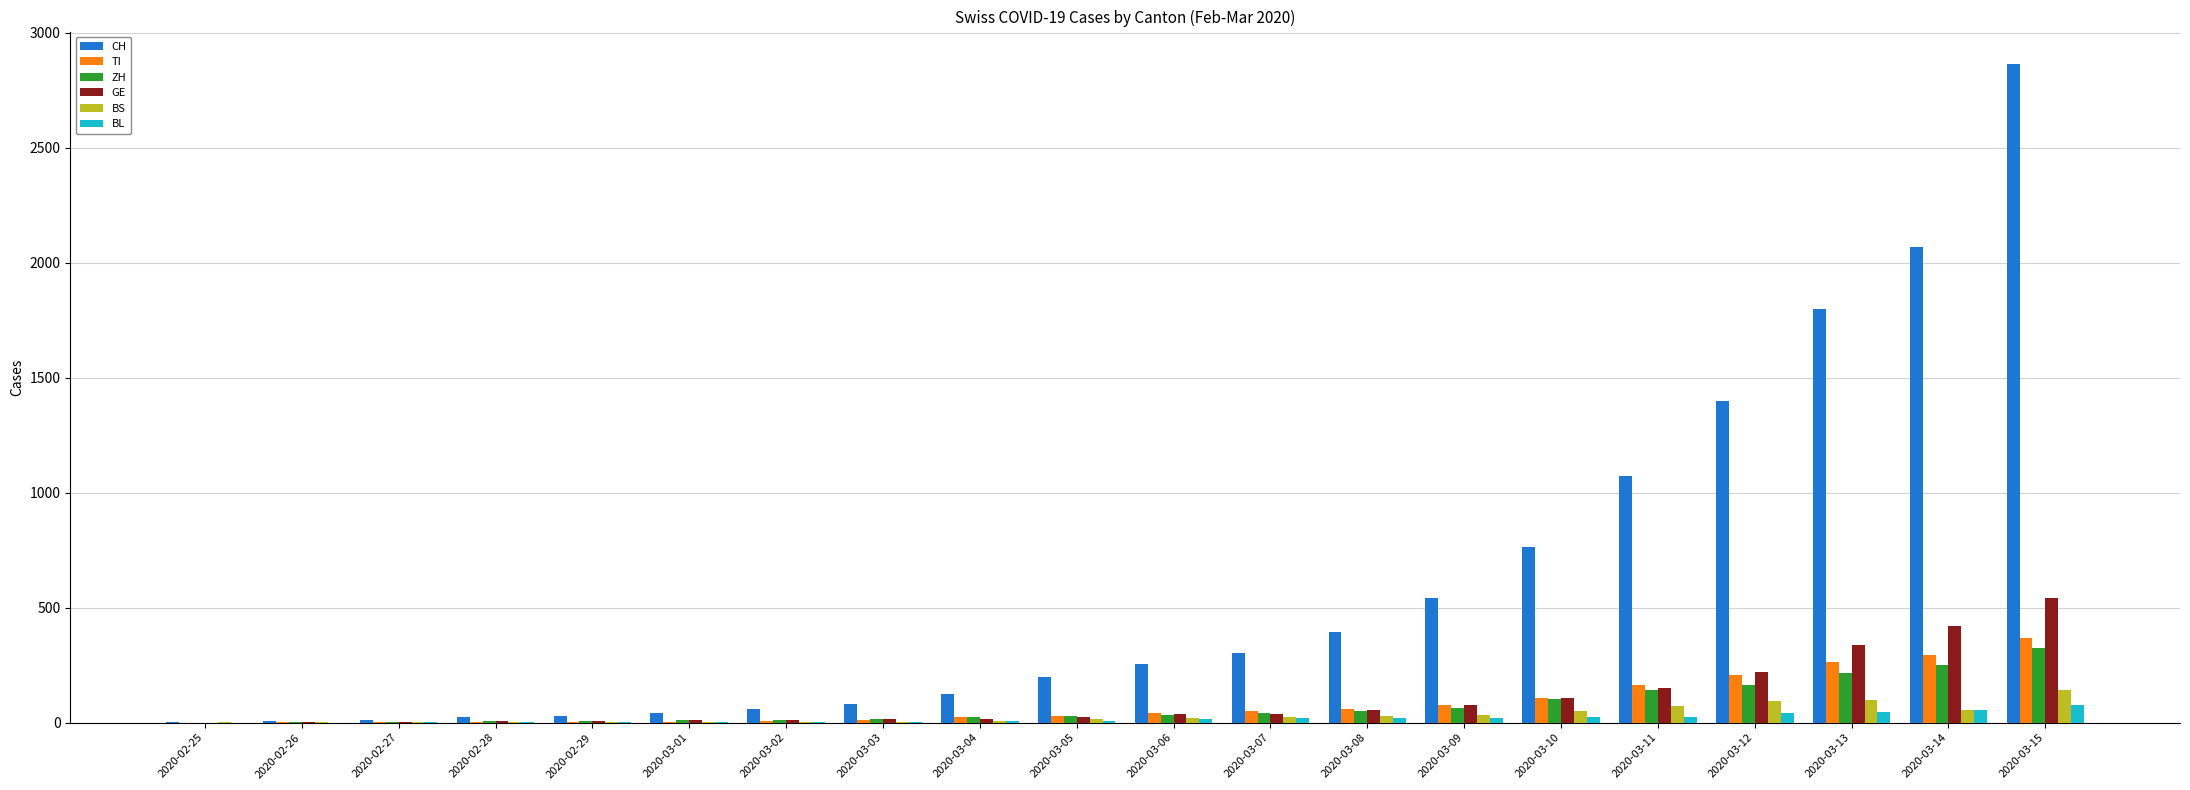

At which category is the sum across all series the highest?

2020-03-15